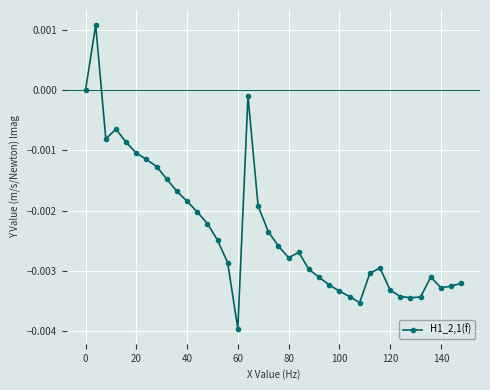

What is the sum of all values?

-0.1